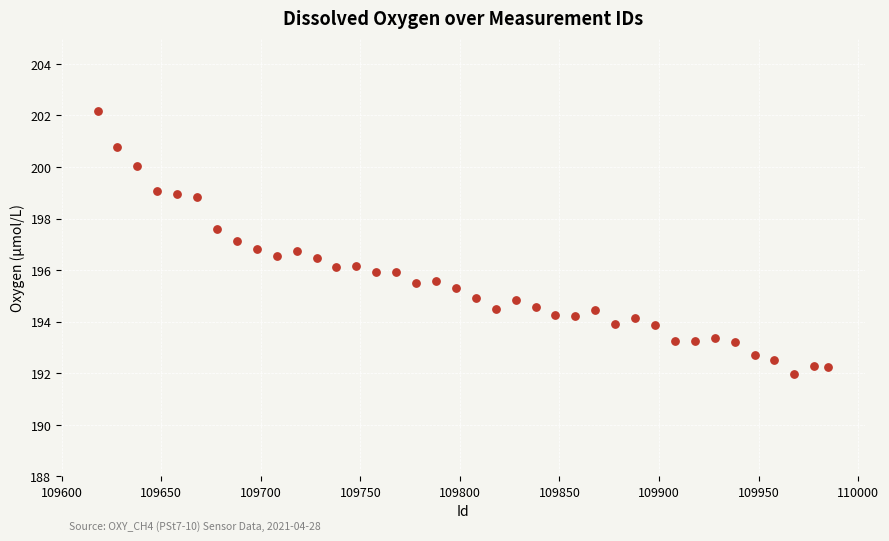

What is the range of Y values (max minus min)?

10.2